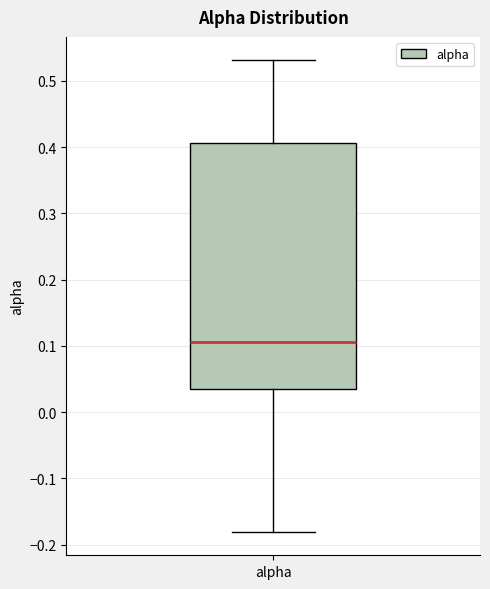

Read this box plot against the y-axis: the position of the median line, the range covered by the box, and the ends of both whiskers. The values are not printed on the chart, so give them approximately, as read against the axis.

median 0.11, box 0.03 to 0.41, whiskers -0.18 to 0.53